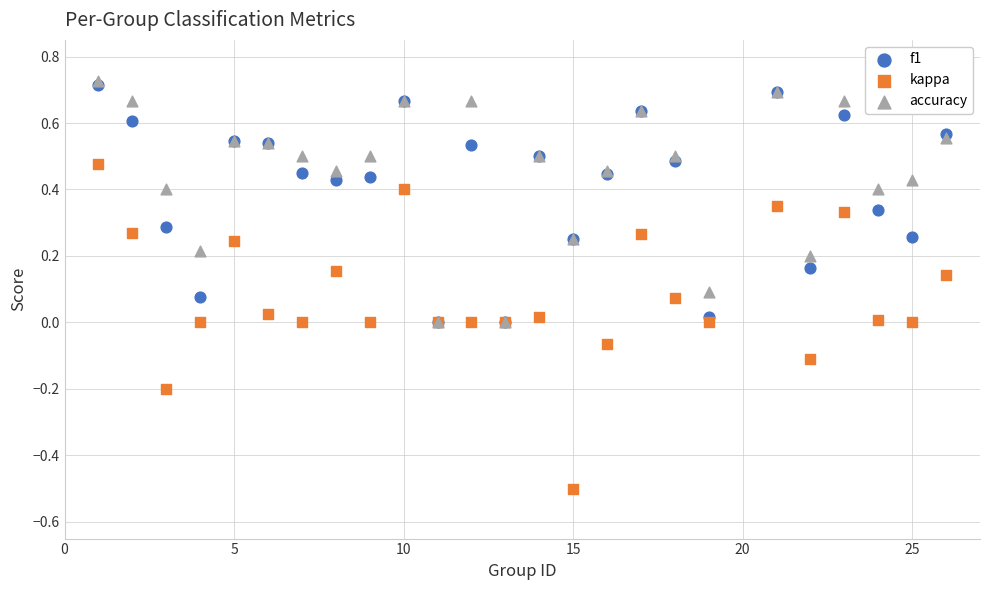

Which series contains the highest Y value?

accuracy